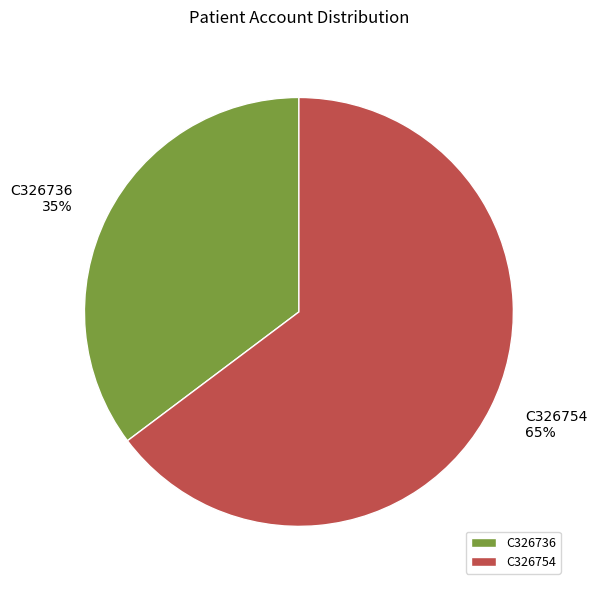

To the nearest percent, what is the average slice percentage?

50%